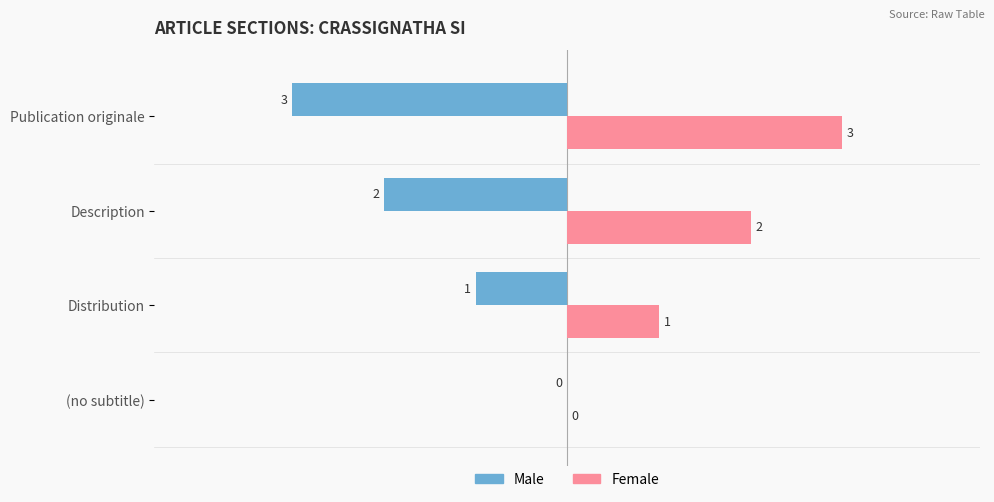

At which label is Female closest to 1?

Distribution